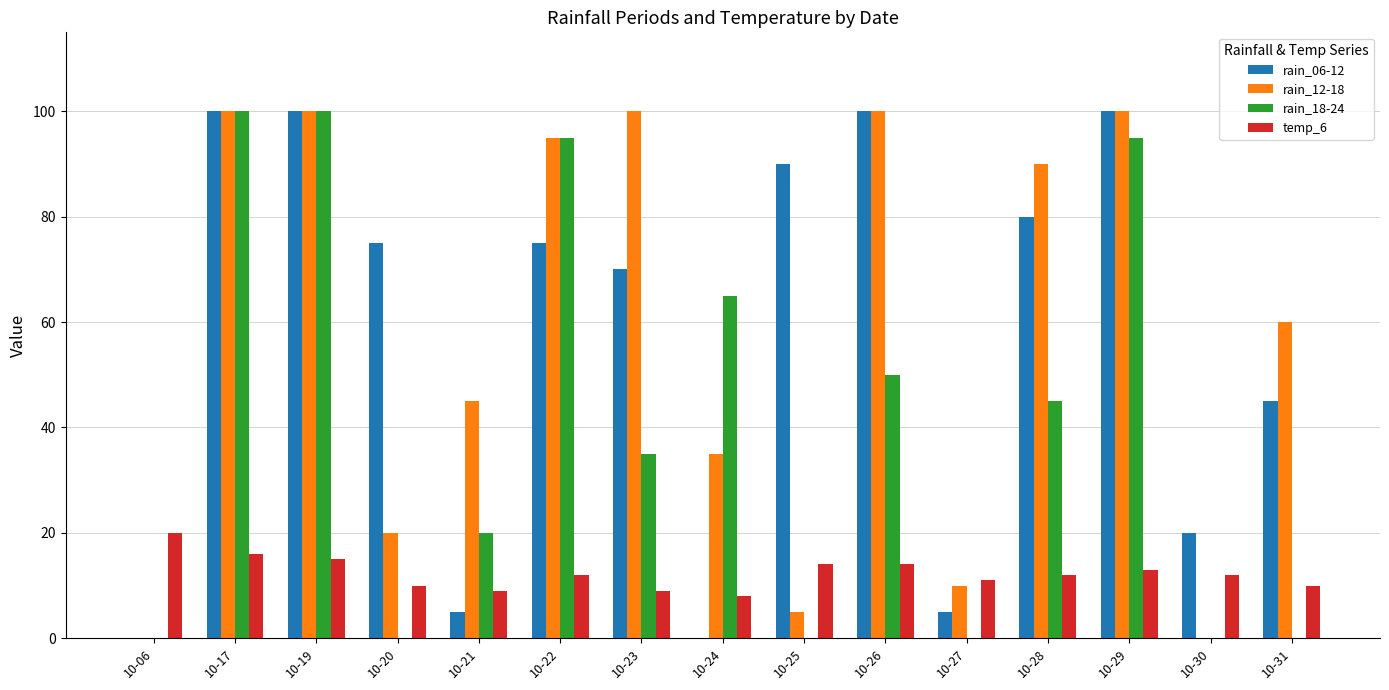

What is the sum of the rain_18-24 values at 10-24 and 10-25?

65